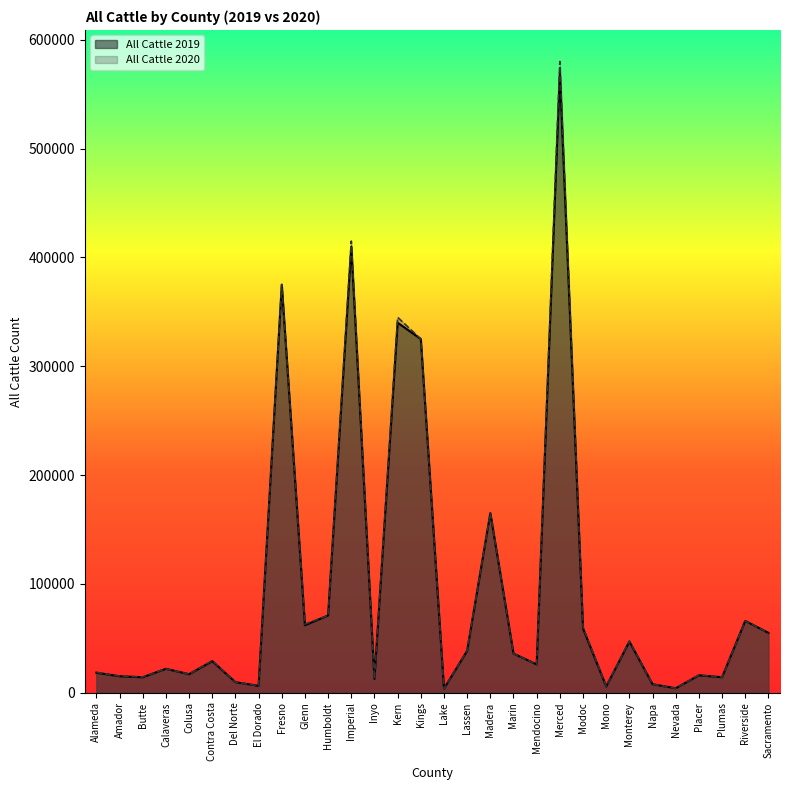

What is the average value of the All Cattle 2019 series?

94713